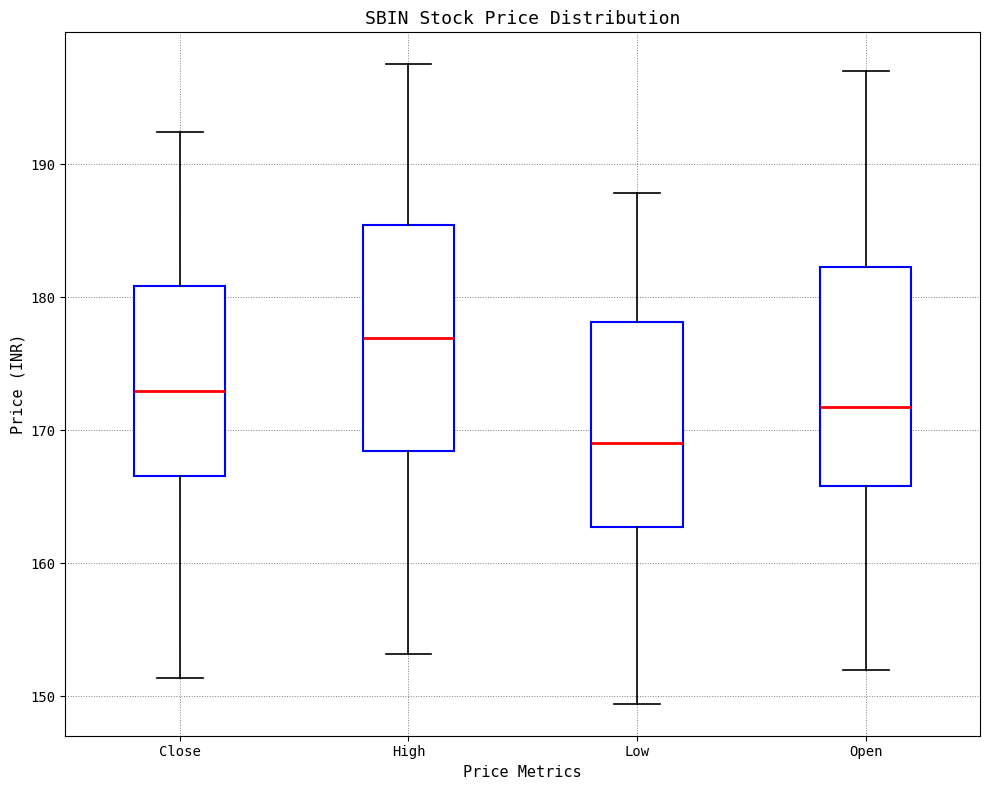

Where does the upper whisker of the box for Open end on the y-axis? The values are not printed on the chart, so give them approximately, as read against the axis.

197